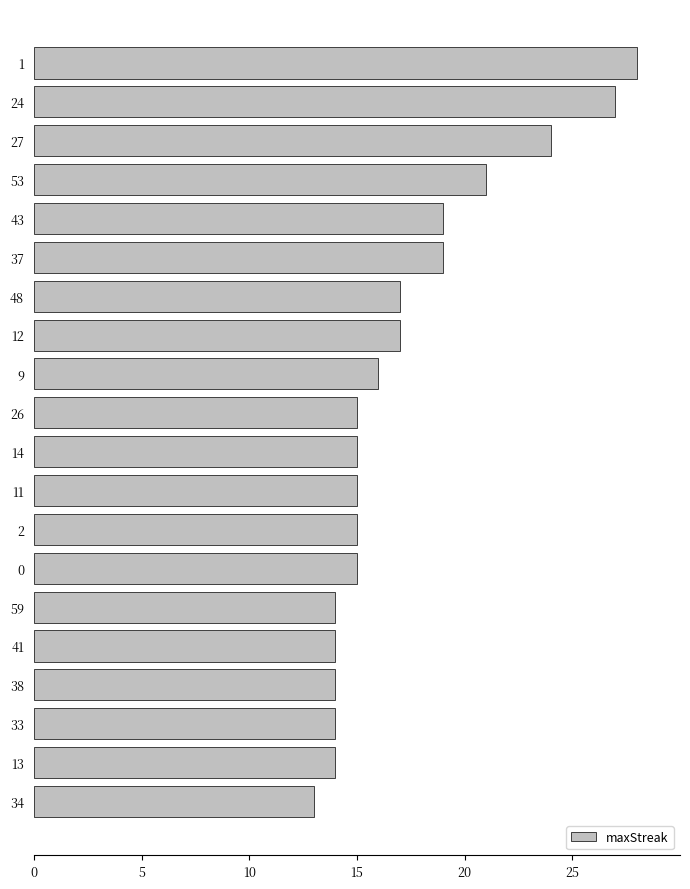

Reading bottom to top, what are all the values shown in this chart?

13	14	14	14	14	14	15	15	15	15	15	16	17	17	19	19	21	24	27	28